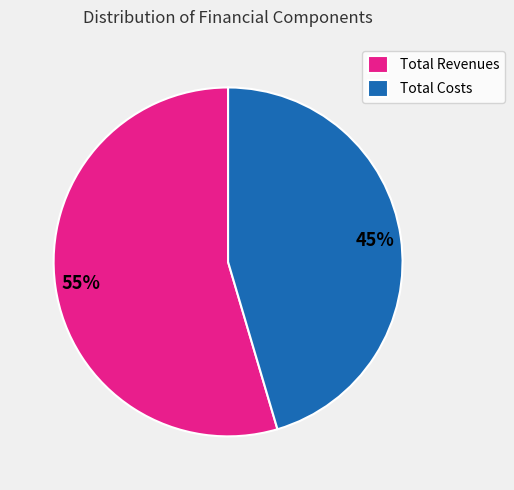

Approximately how many times larger is the value at Total Revenues compared to Total Costs?

1.2